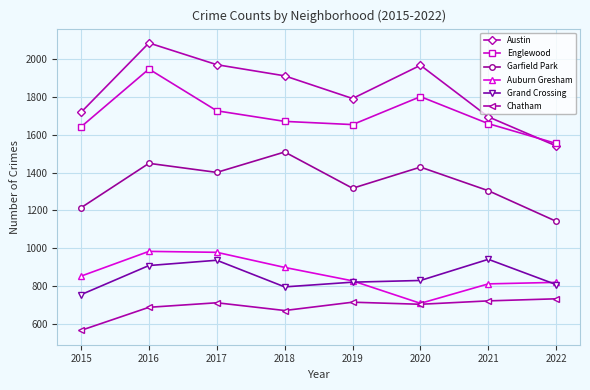

Where is Garfield Park nearest to the value 1325?

2019